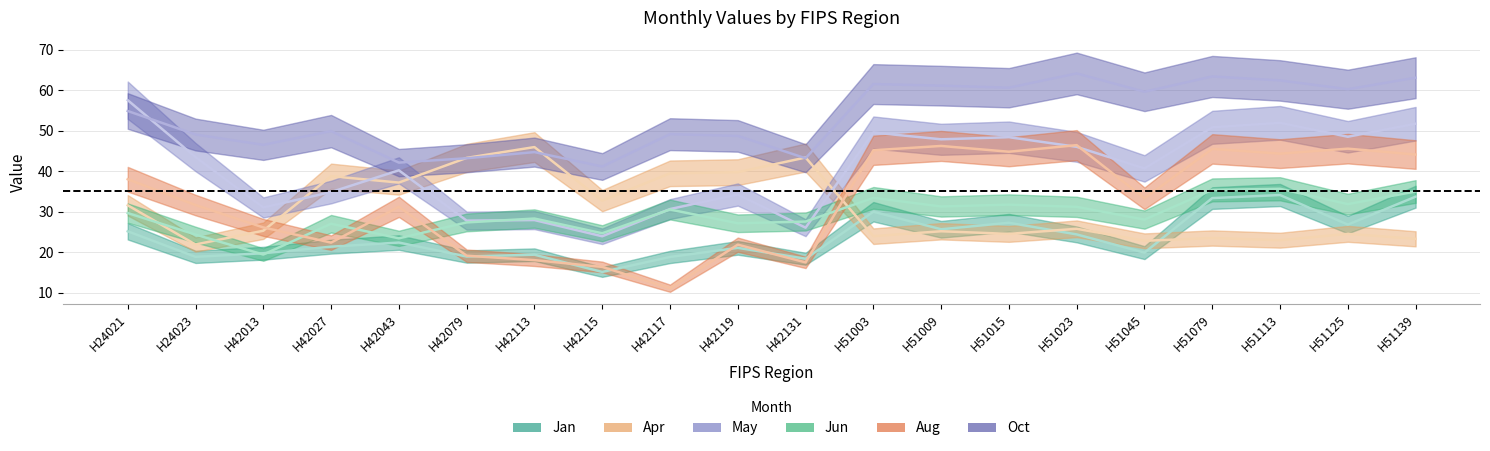

What is the average value of the Aug series?

32.5